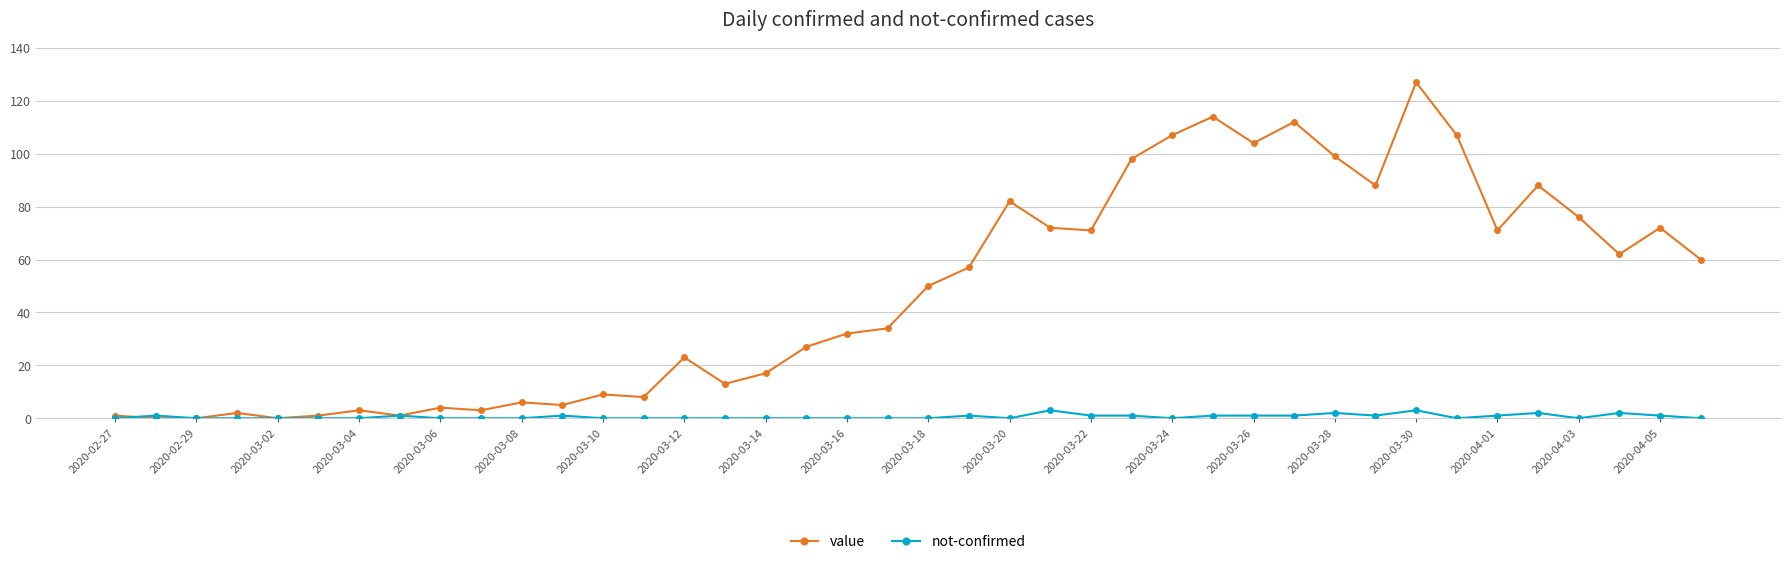

How many values in the value series are below 50?

20